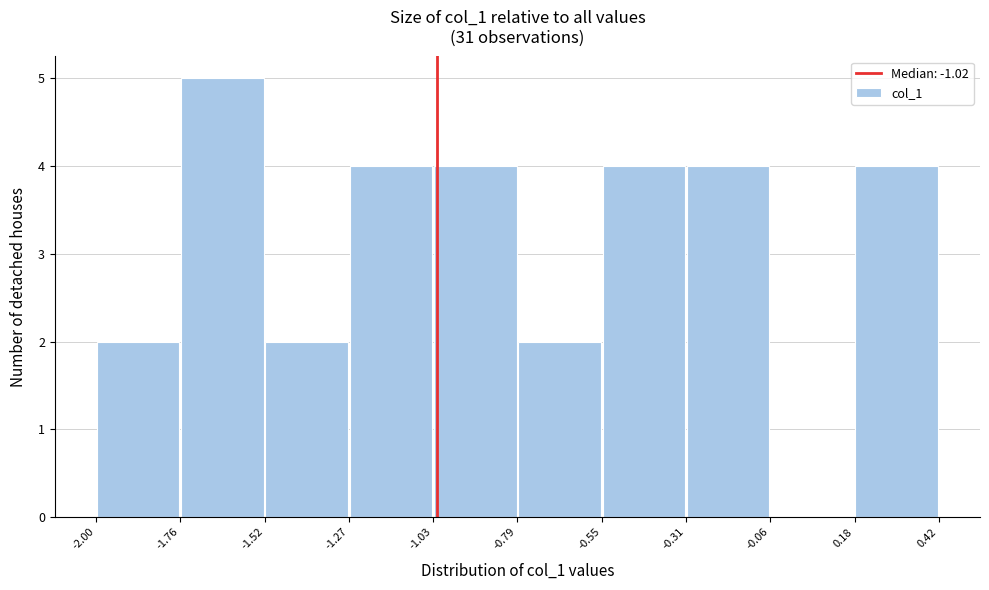

Which range on the x-axis has the tallest bar?

-1.76 to -1.52